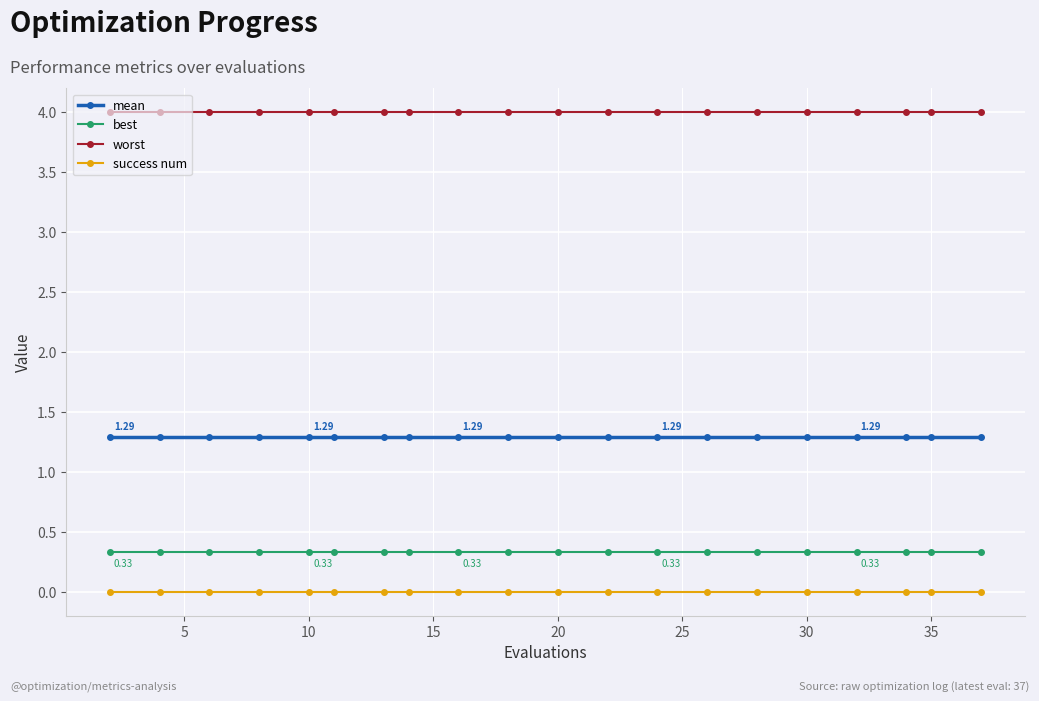

Count the number of data series in this chart.

4